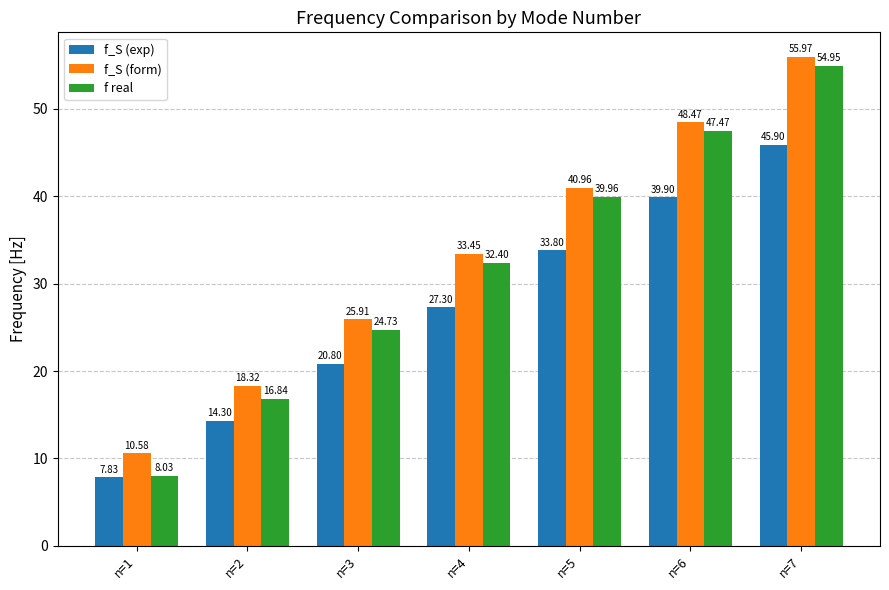

Which series has the largest range (max minus min)?

f real